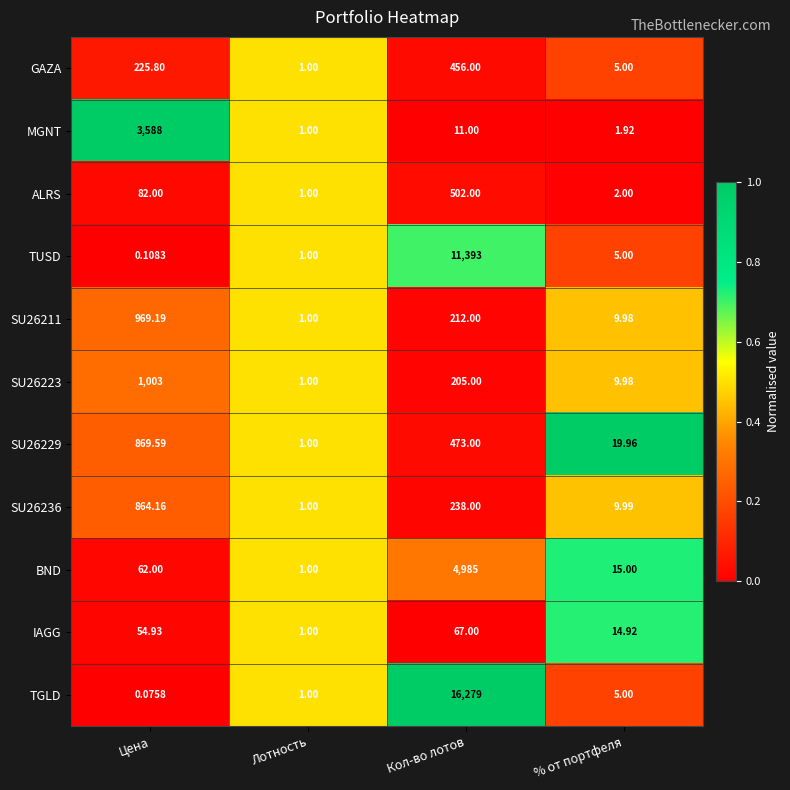

Rank the categories by SU26229 value from lowest to highest.

Лотность, % от портфеля, Кол-во лотов, Цена